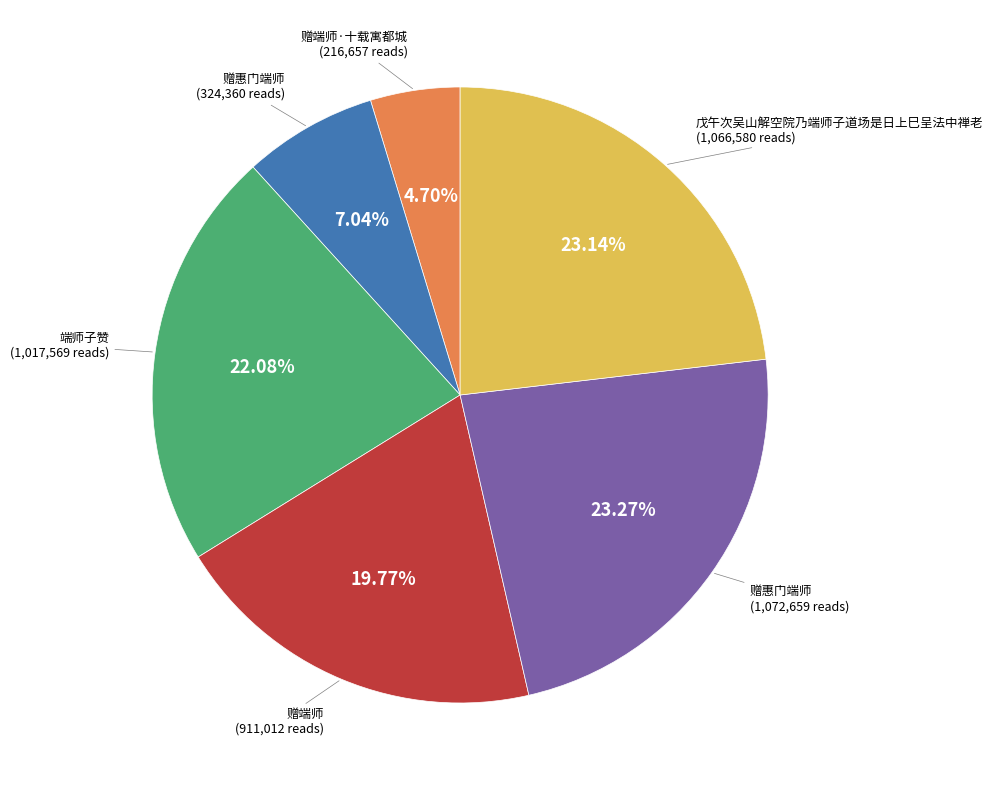

Is there any slice that represents more than half of the pie?

No